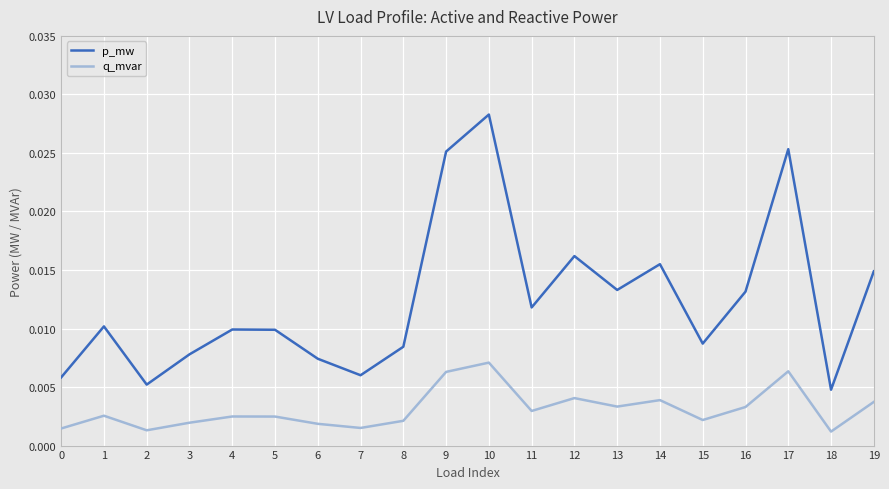

Rank the series by their average value, from lowest to highest.

q_mvar, p_mw